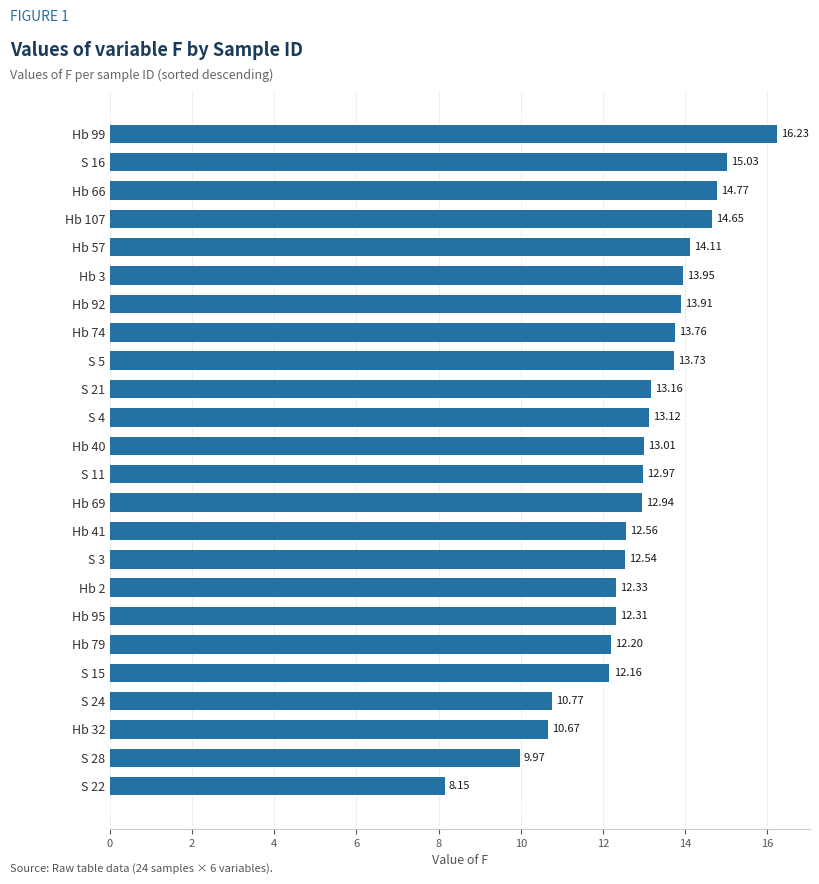

Which category has the lowest value across all series?

S 22